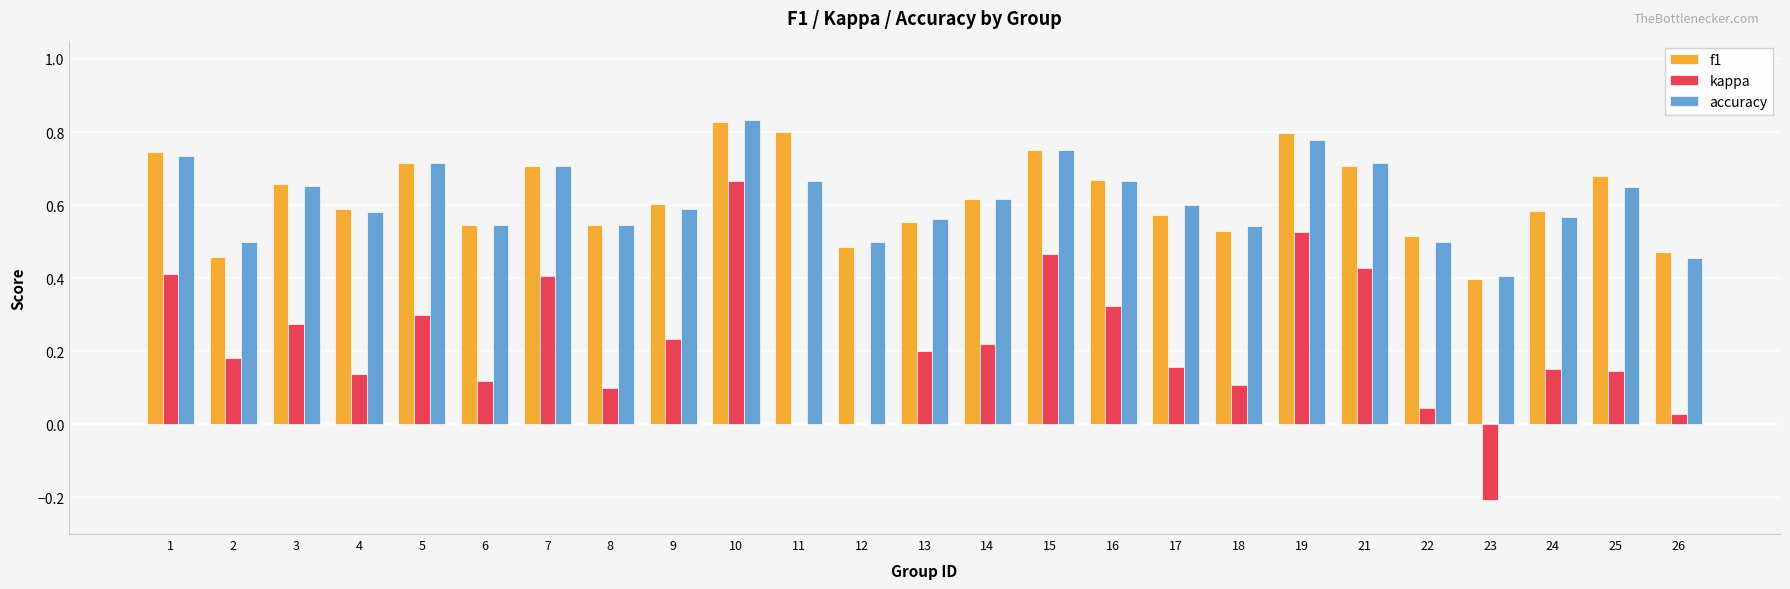

Which series changed the most between 7 and 8?

kappa